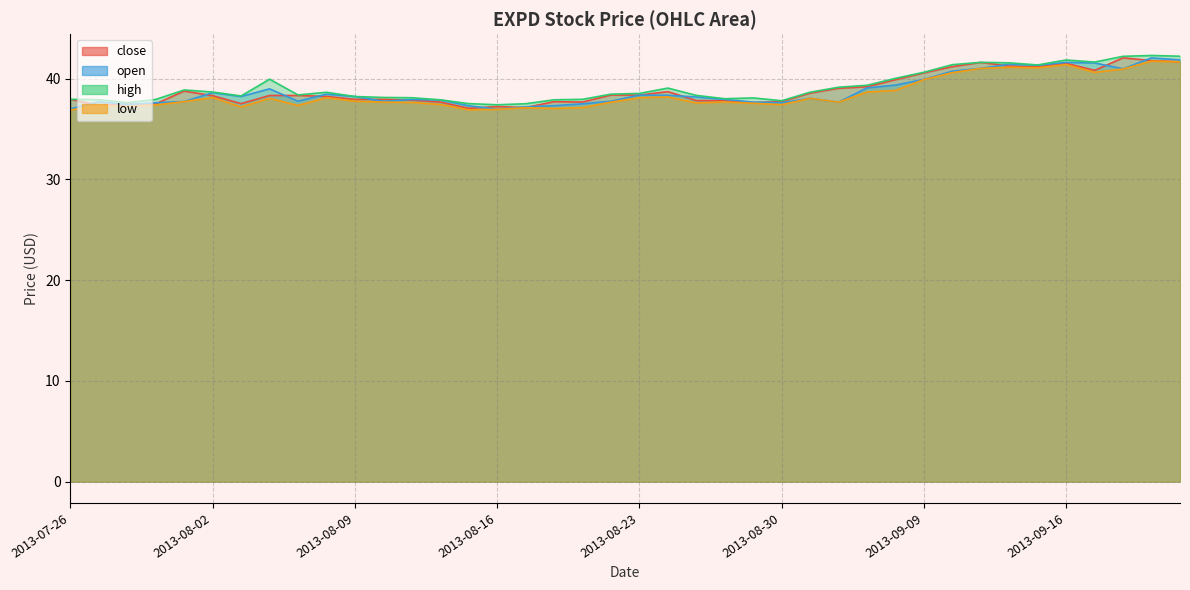

Where does the close series first go above 38?

2013-08-01